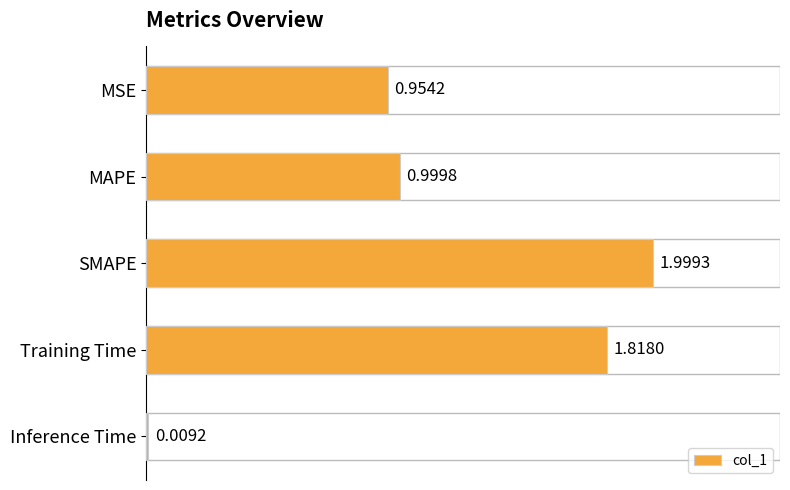

What is the change in value from MAPE to Training Time?

+0.8